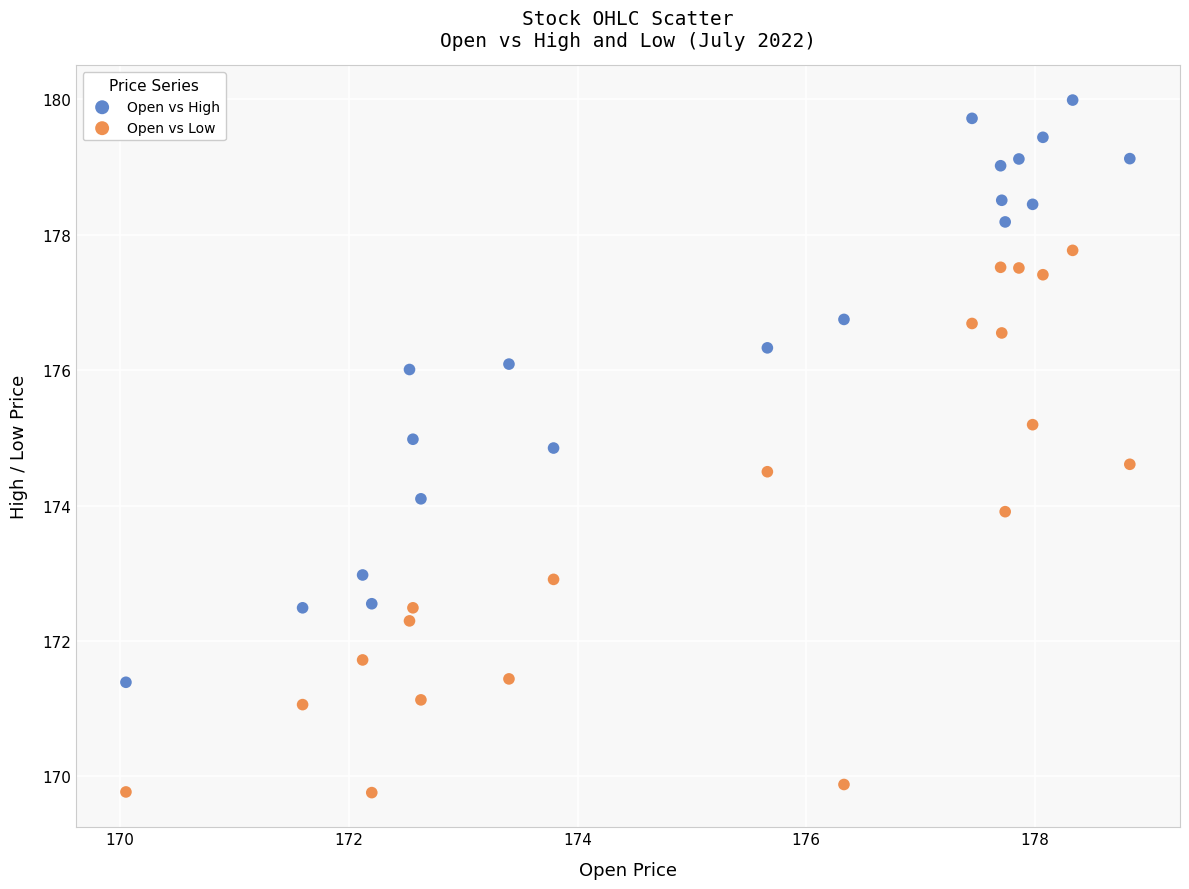

Which series contains the lowest Y value?

Open vs Low